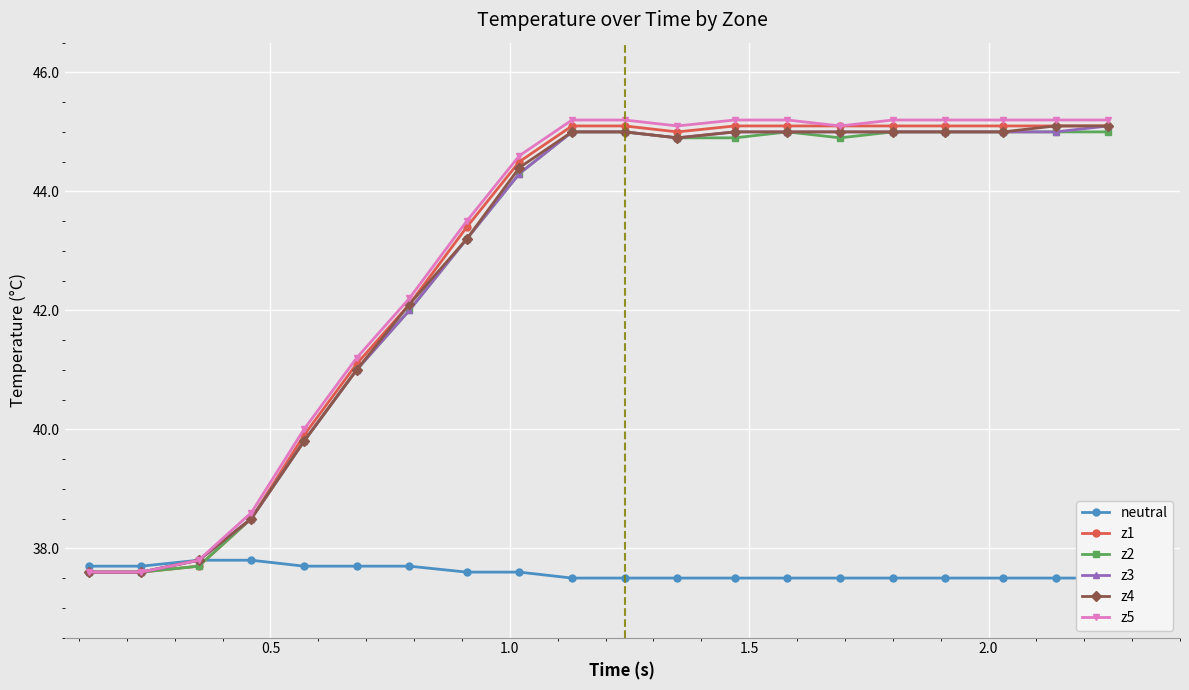

How many interior local valleys does the z4 series have?

1